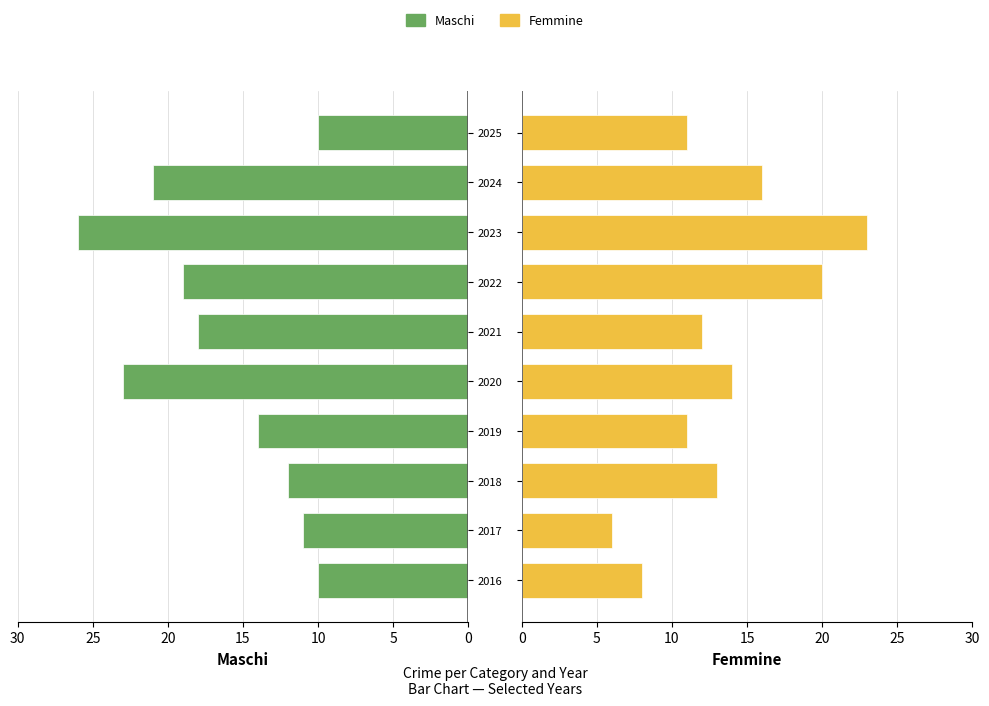

Which series changed the most between 2022 and 2024?

Femmine